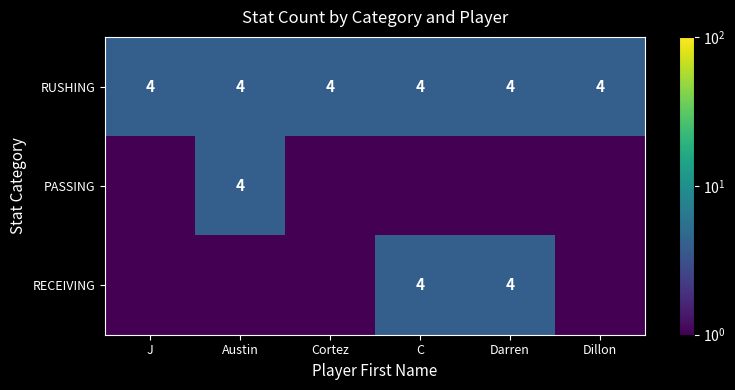

True or false: RUSHING has a value of 4.0 at J.

True